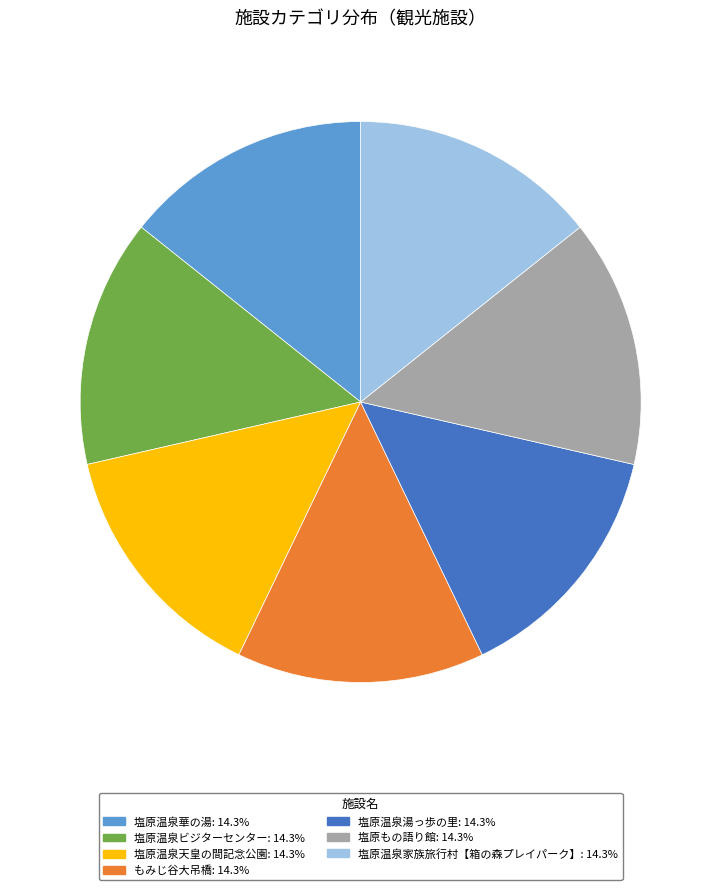

Count the number of slices in the pie.

7